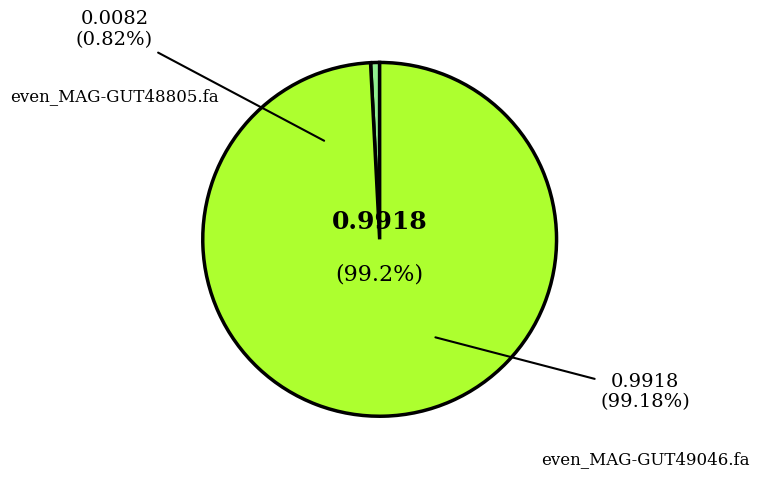

To the nearest percent, what is the average slice percentage?

50%